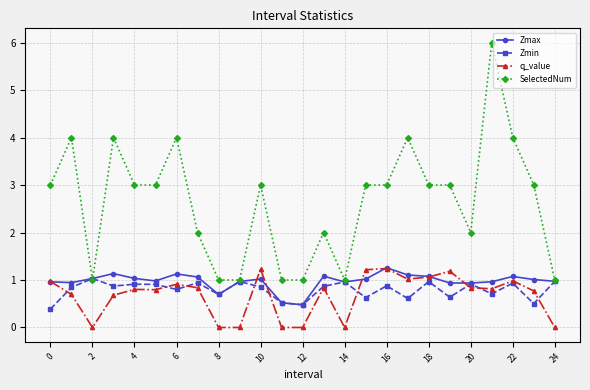

How many lines are shown in the chart?

4